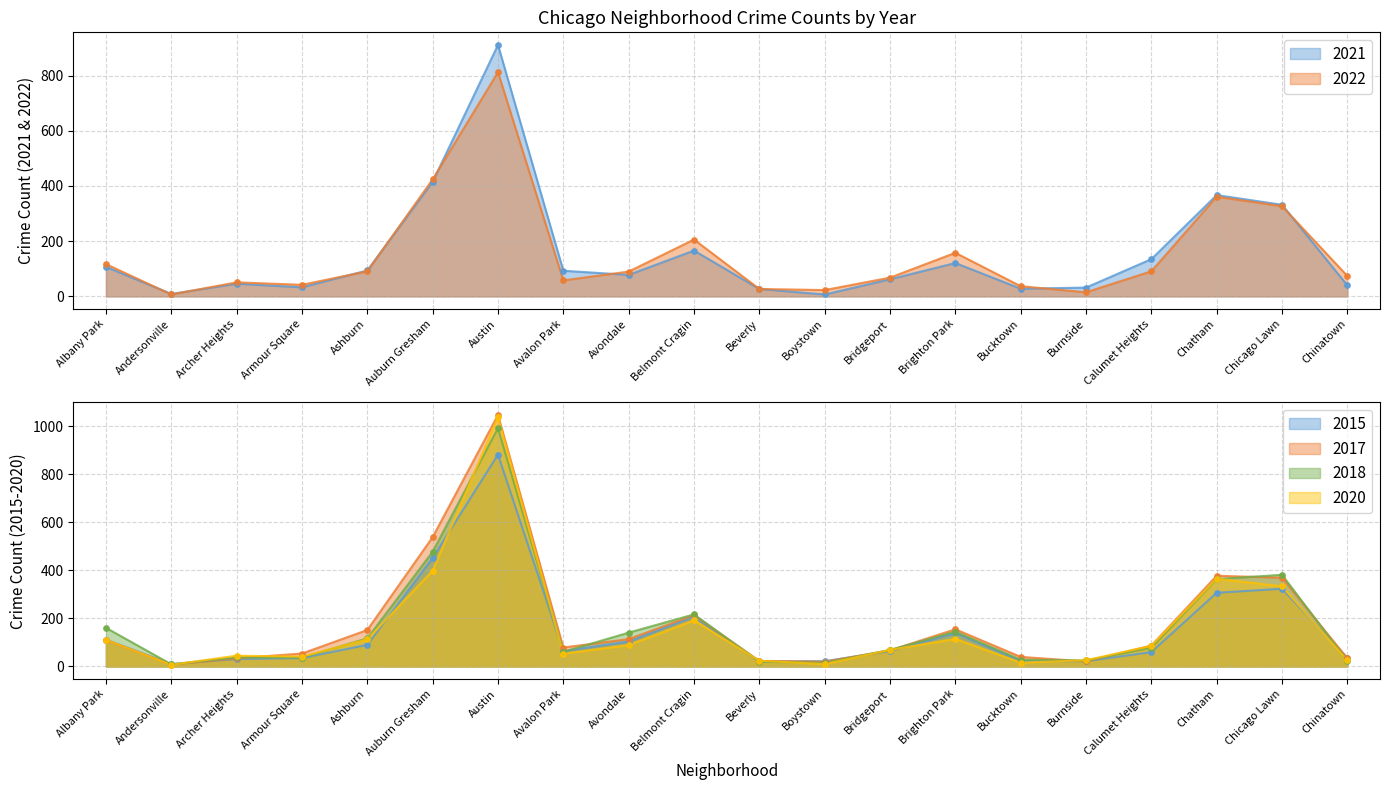

Which series contains the highest Y value?

2017